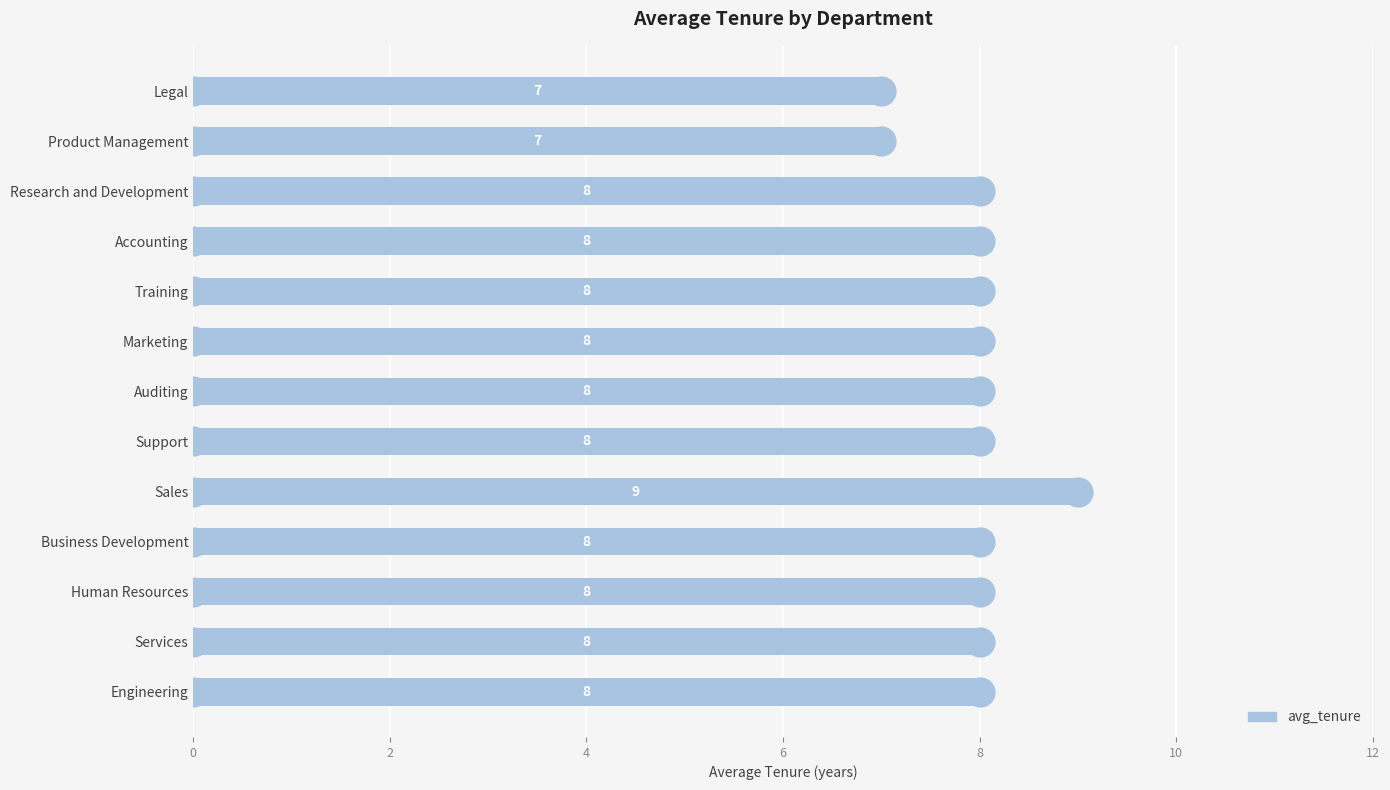

Is it true that the value at Sales is 9?

True